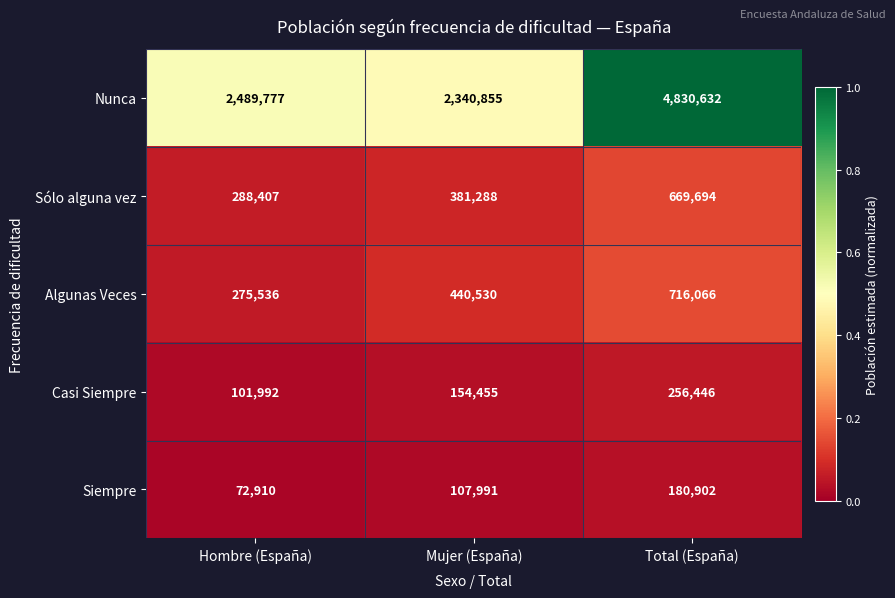

Which series has the largest range (max minus min)?

Nunca